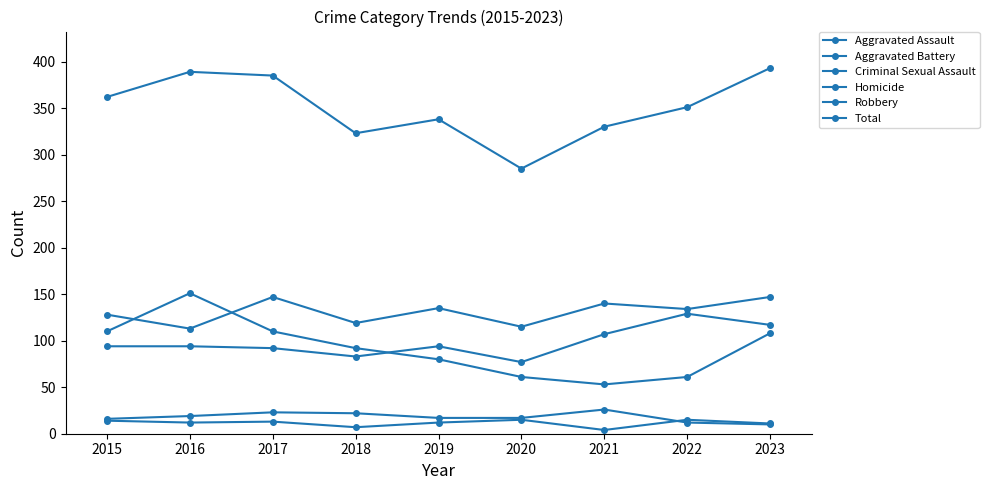

True or false: Criminal Sexual Assault and Aggravated Assault intersect in this chart.

False